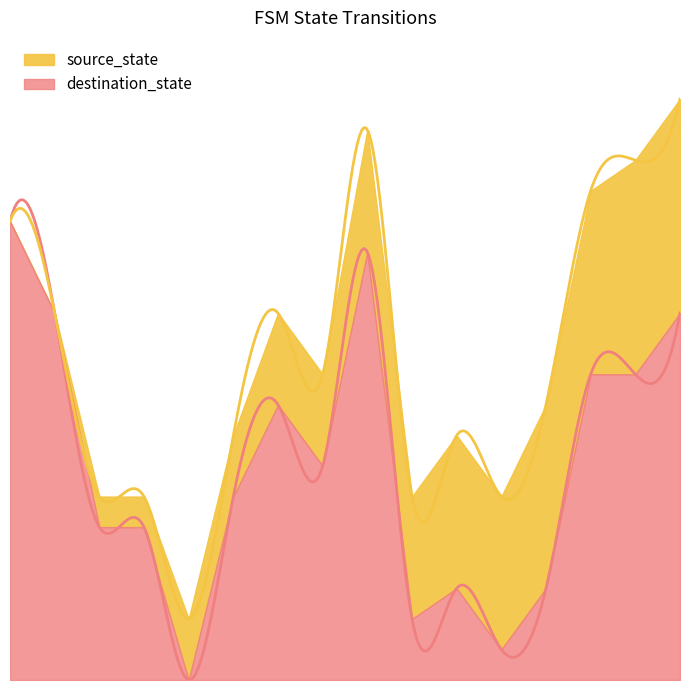

Which category has the lowest value in the destination_state series?

4